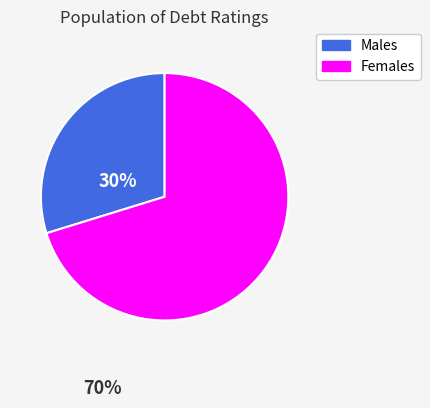

Count the number of slices in the pie.

2